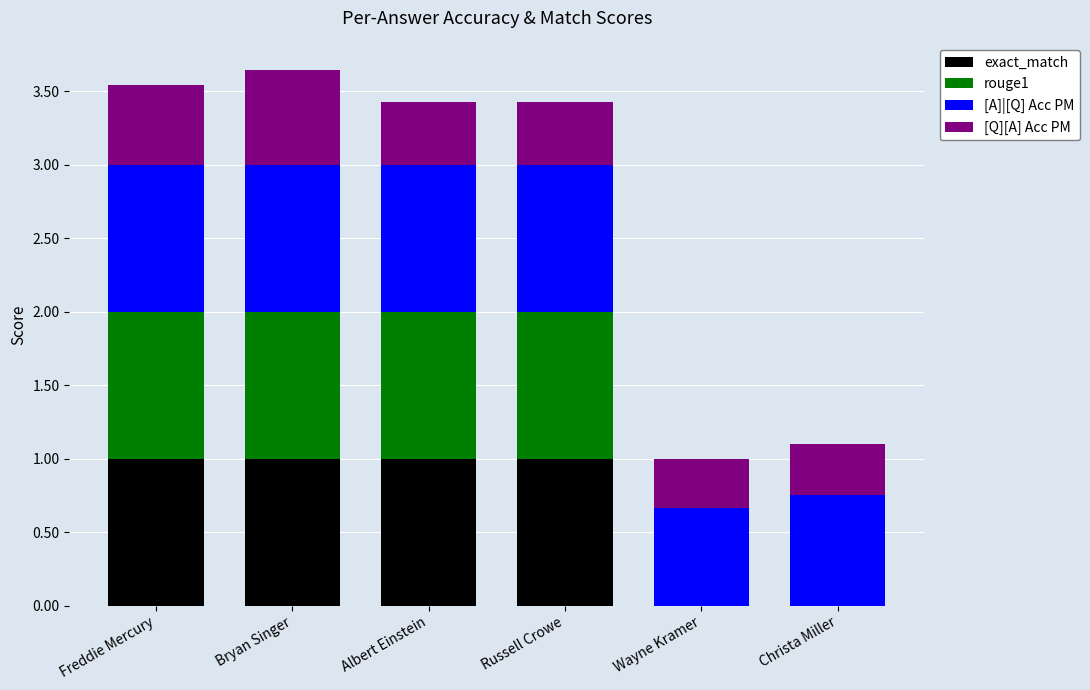

What value does the exact_match series have at Bryan Singer?

1.0